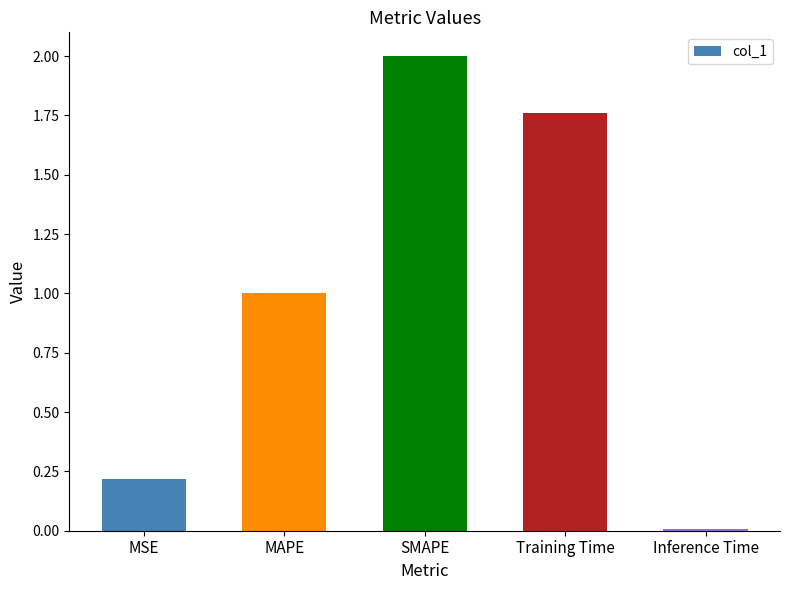

What position from the left is MAPE?

2